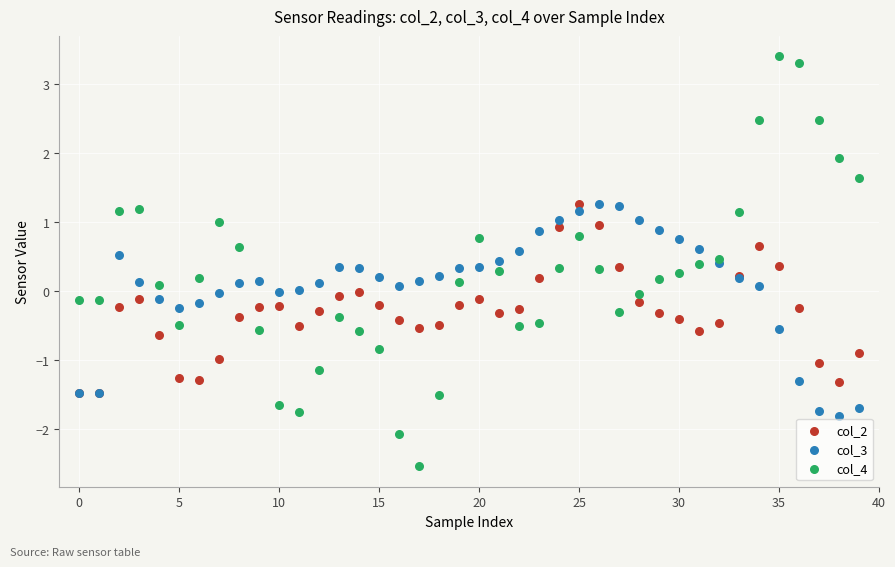

What are all the series names shown in the legend?

col_2, col_3, col_4